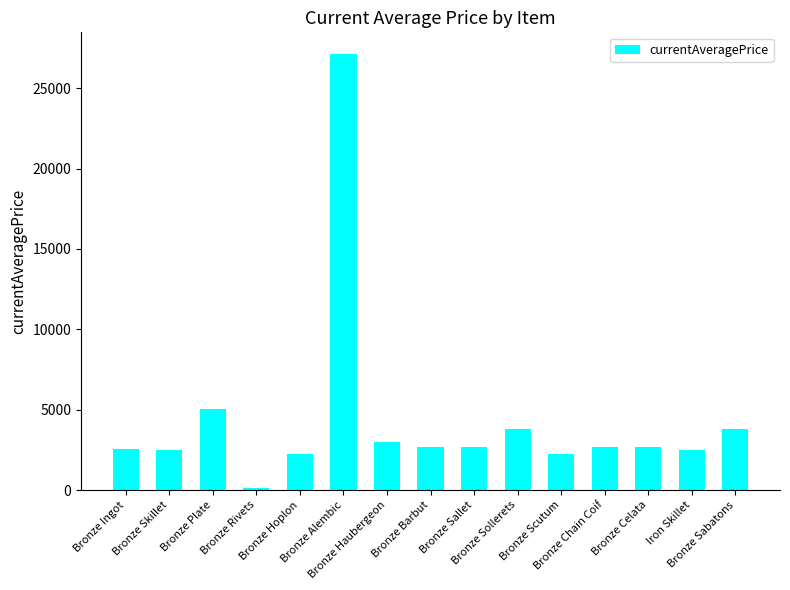

What is the difference between the second highest and second lowest values?

2845.0